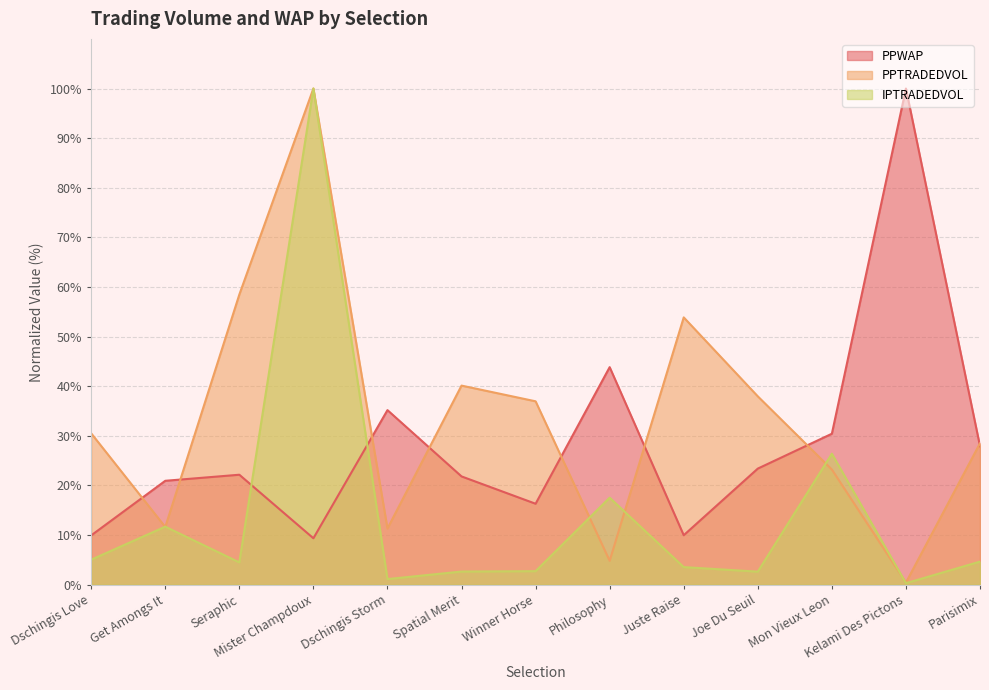

How many interior local peaks does the IPTRADEDVOL series have?

4